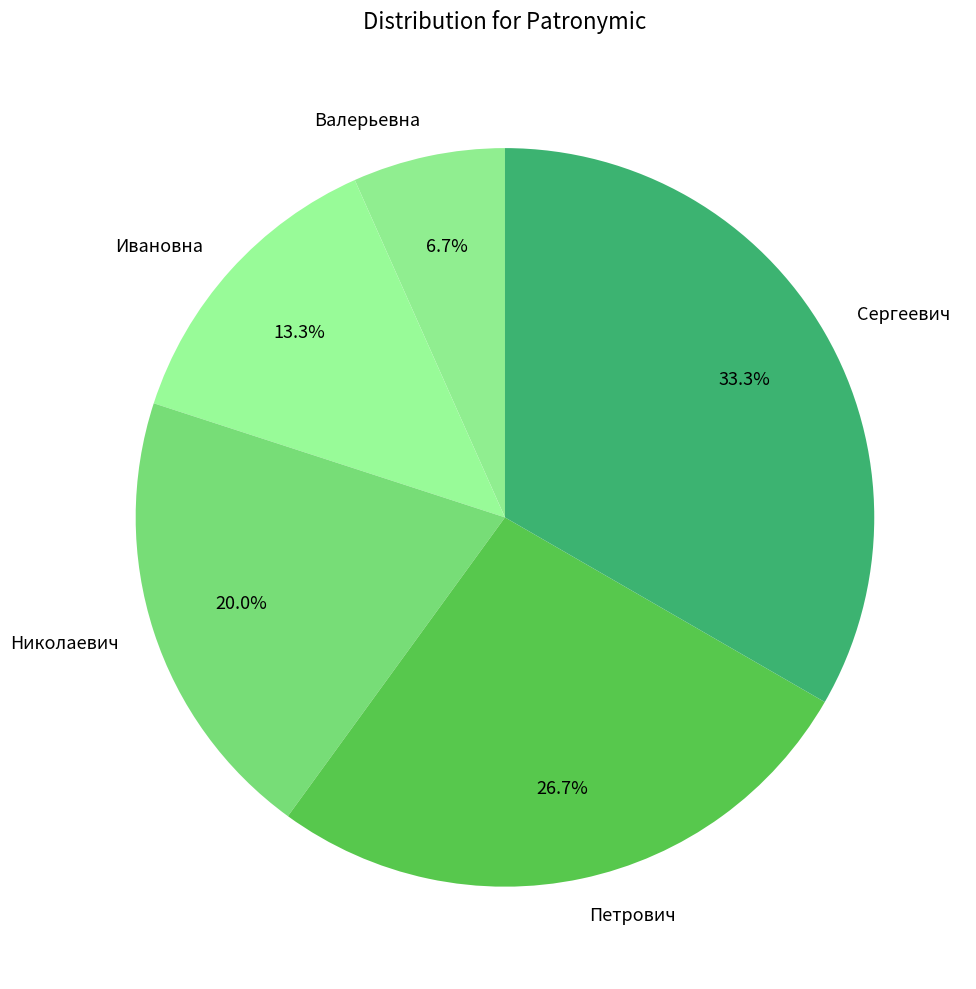

Which category has the biggest portion of the pie?

Сергеевич